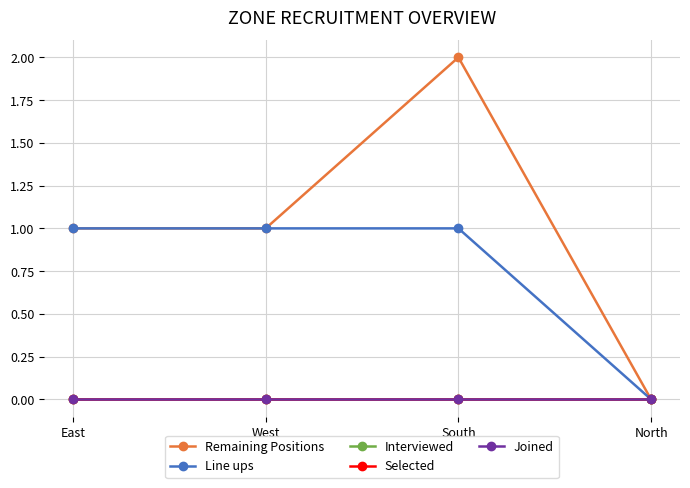

What position from the right is North?

1